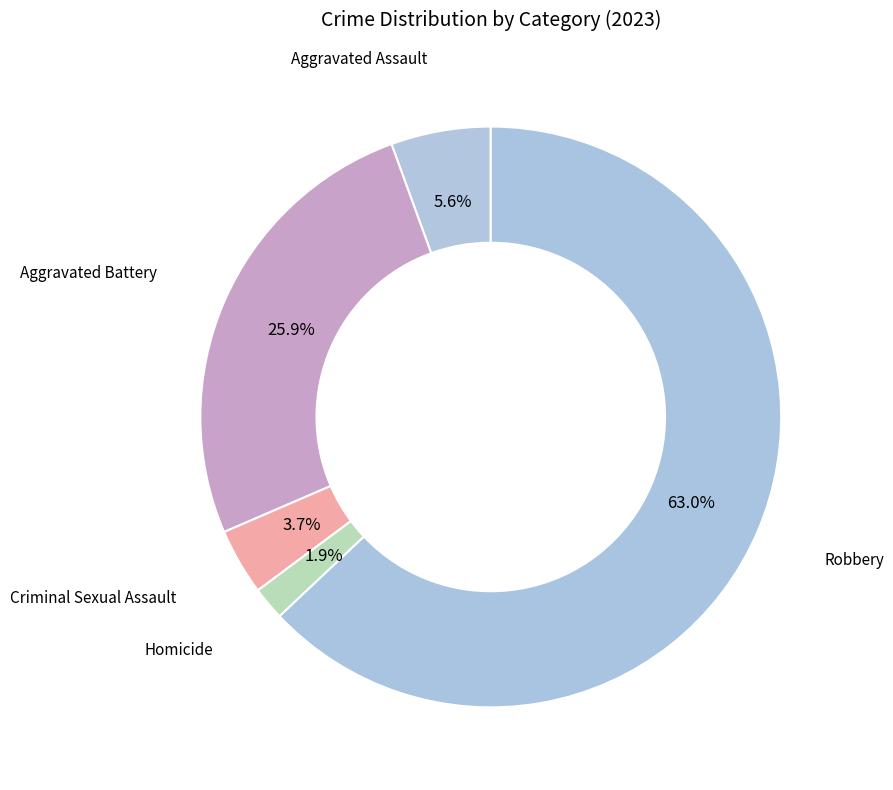

To the nearest percent, what is the combined percentage of Robbery and Criminal Sexual Assault?

67%